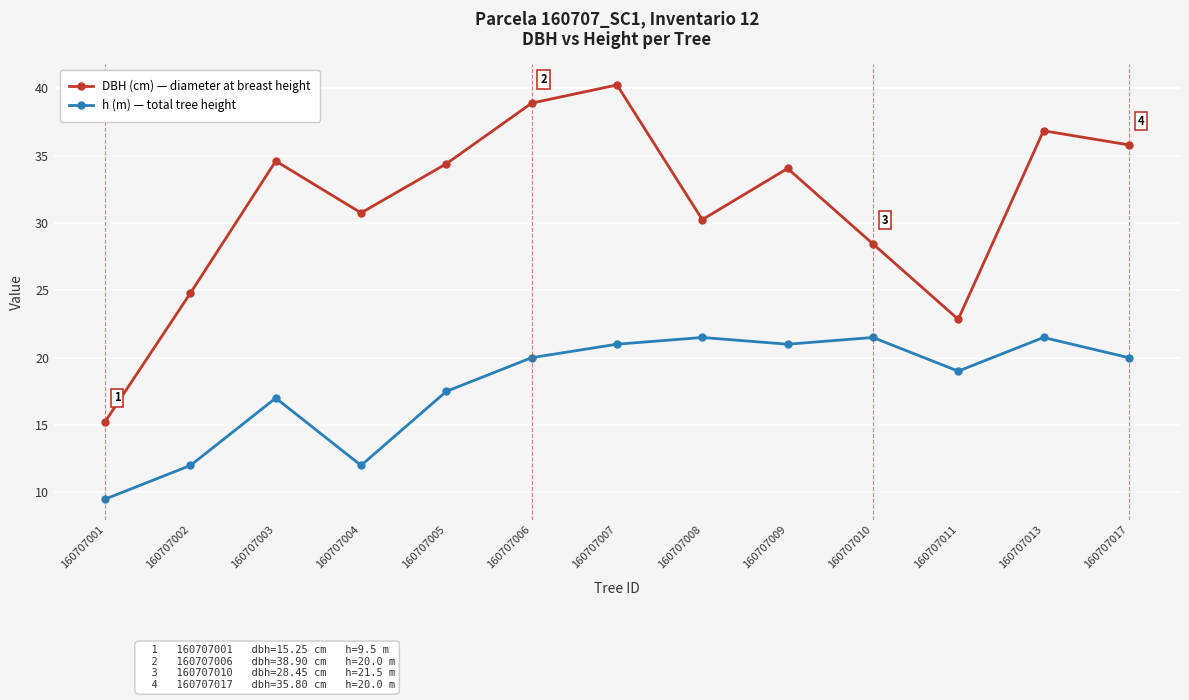

What is the approximate value of DBH (cm) — diameter at breast height at 160707004?

30.8